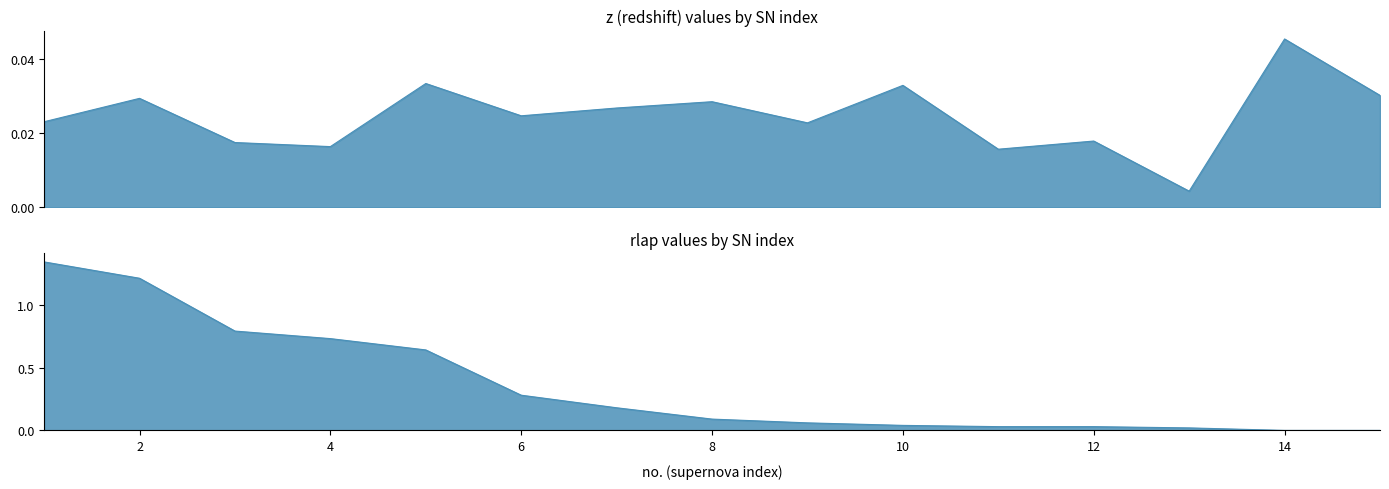

Which series has the widest spread of values?

rlap